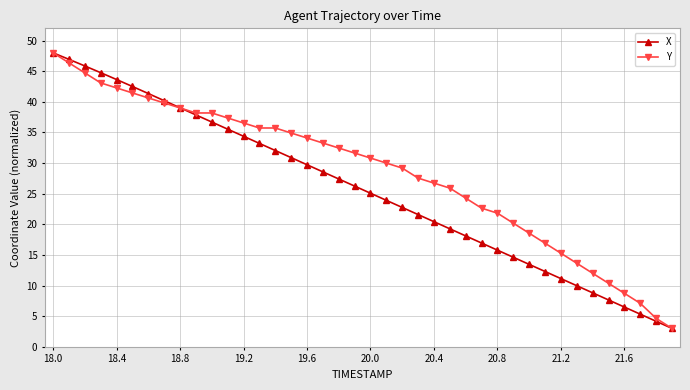

Rank the series by their average value, from lowest to highest.

X, Y